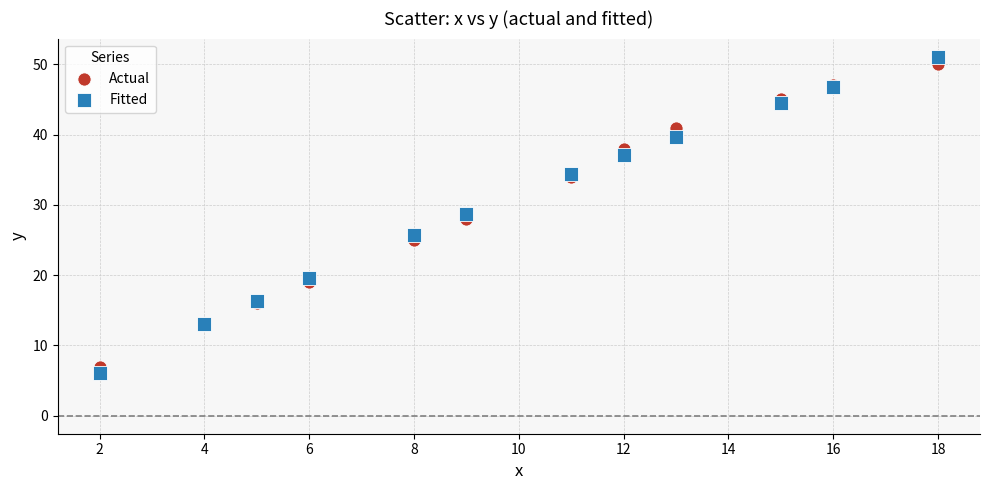

What is the X range (max minus min) for the scatter plot?

16.0